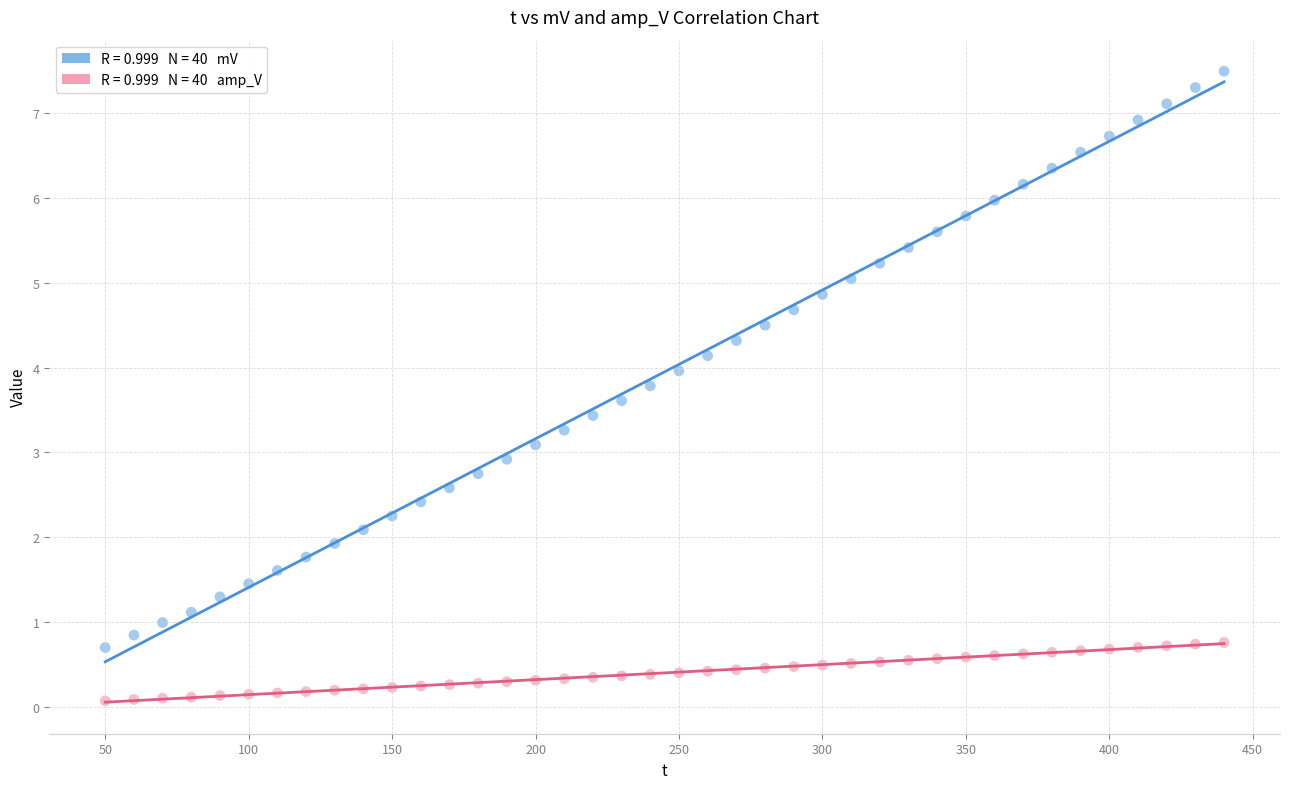

Across all data points, what is the range of X values (max minus min)?

390.0